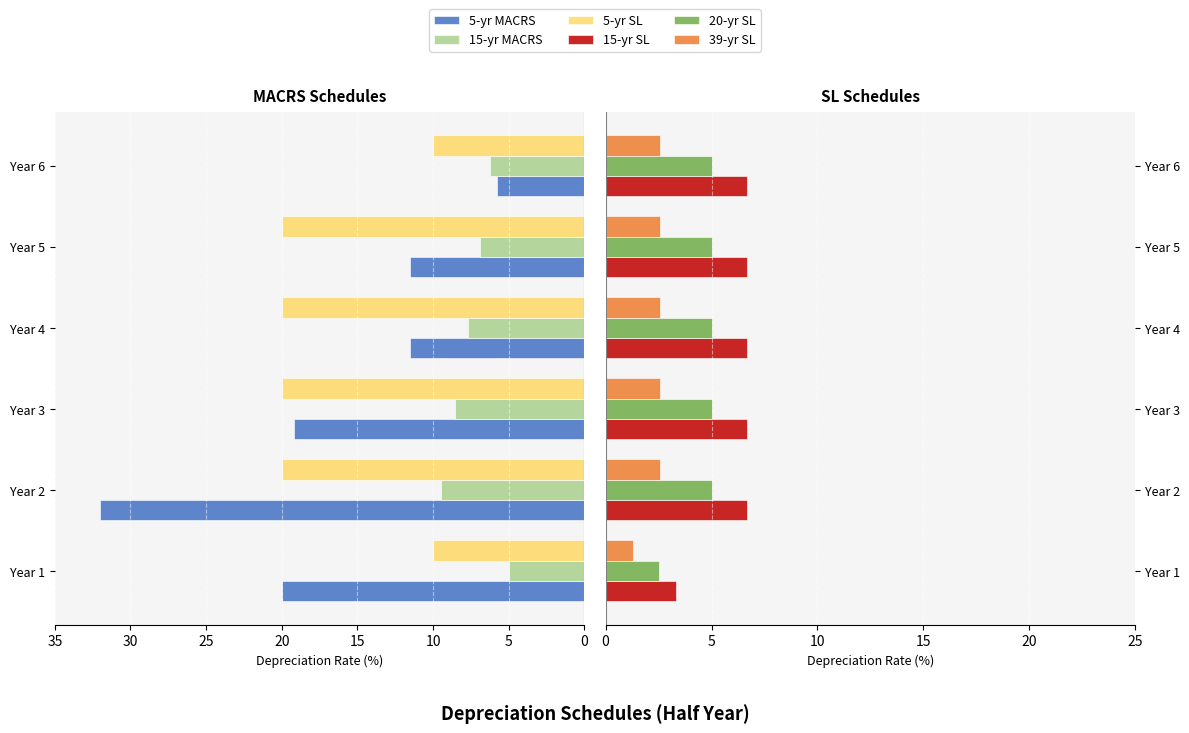

Reading left to right, what are all the values shown in this chart?

5-yr MACRS: 20.0	32.0	19.2	11.5	11.5	5.8
15-yr MACRS: 5.0	9.5	8.6	7.7	6.9	6.2
5-yr SL: 10.0	20.0	20.0	20.0	20.0	10.0
15-yr SL: 3.3	6.7	6.7	6.7	6.7	6.7
20-yr SL: 2.5	5.0	5.0	5.0	5.0	5.0
39-yr SL: 1.3	2.6	2.6	2.6	2.6	2.6